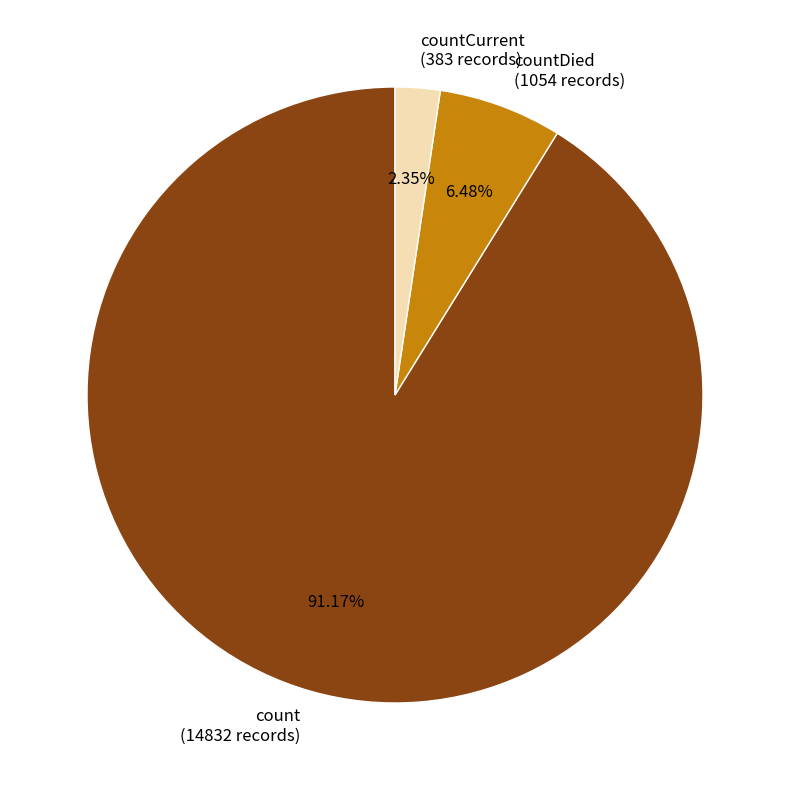

What is the ratio of the value at countCurrent (383 records) to the value at countDied (1054 records)?

0.4